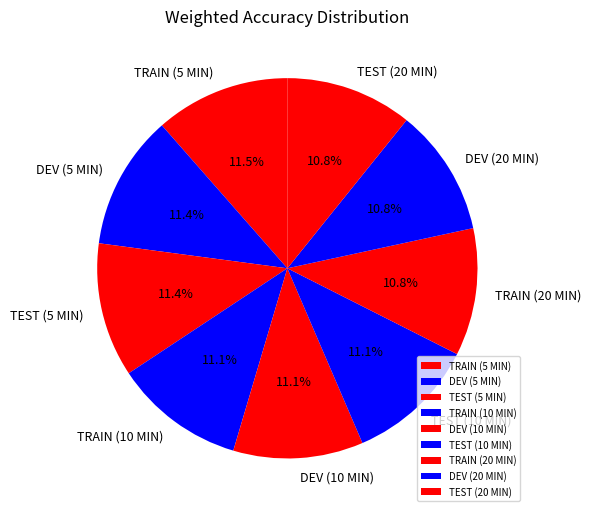

What percentage is the TEST (5 MIN) slice, to the nearest percent?

11%